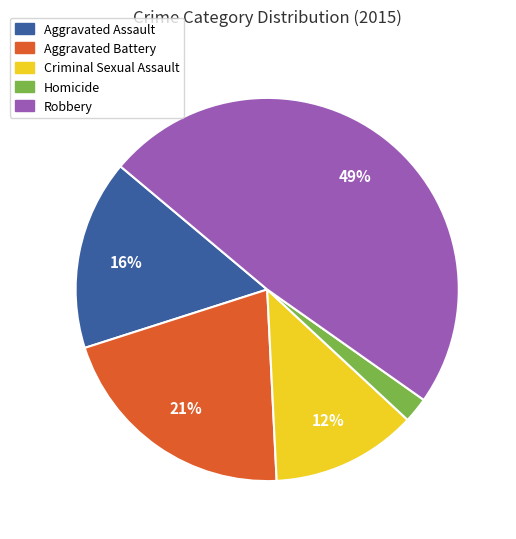

To the nearest percent, what portion does Aggravated Assault represent?

16%